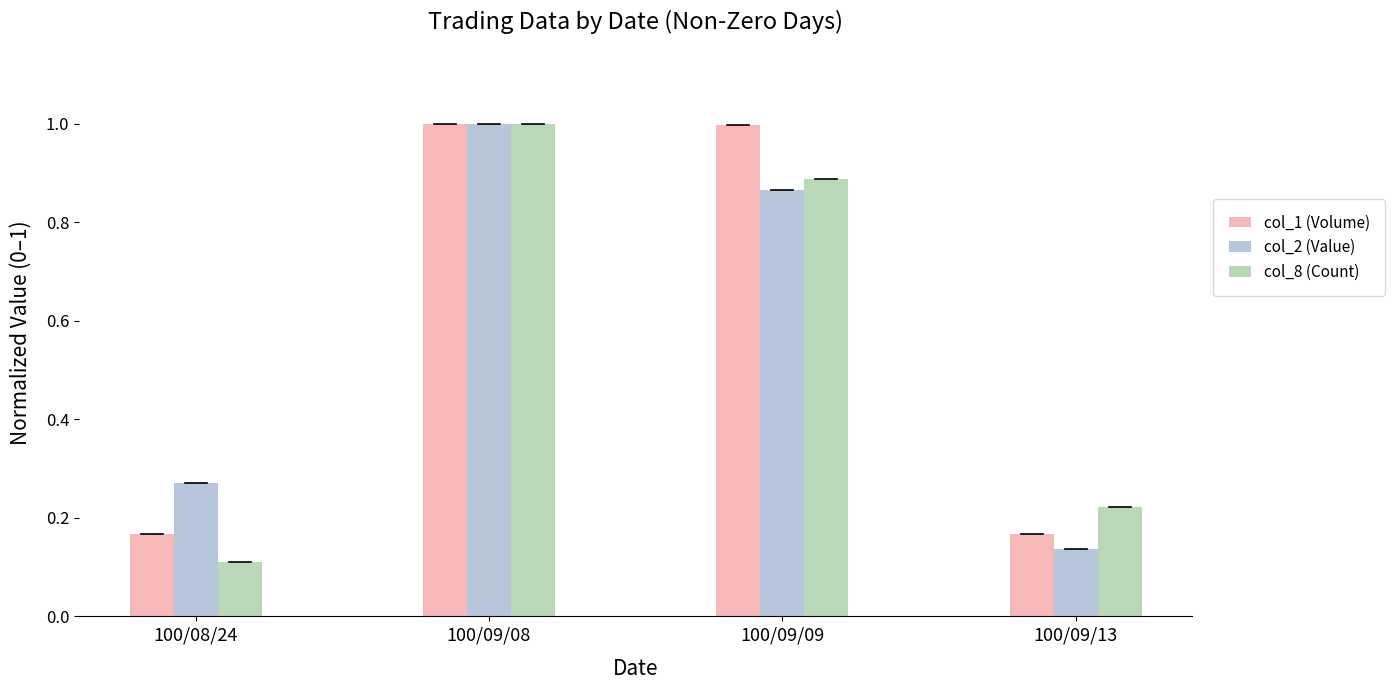

Which series has the largest total across all categories?

col_1 (Volume)